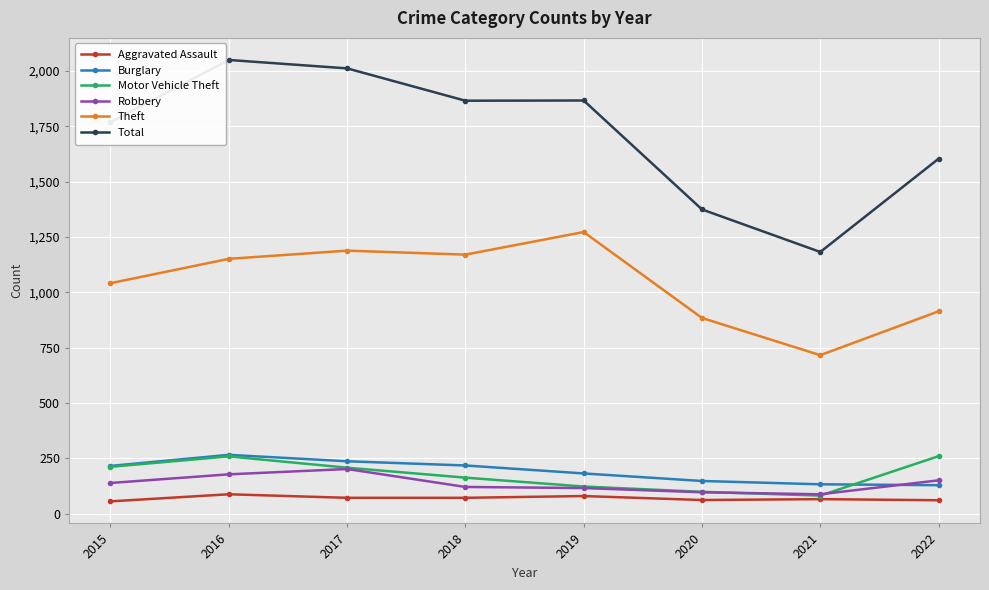

What is the difference between the maximum and minimum values in the Burglary series?

137